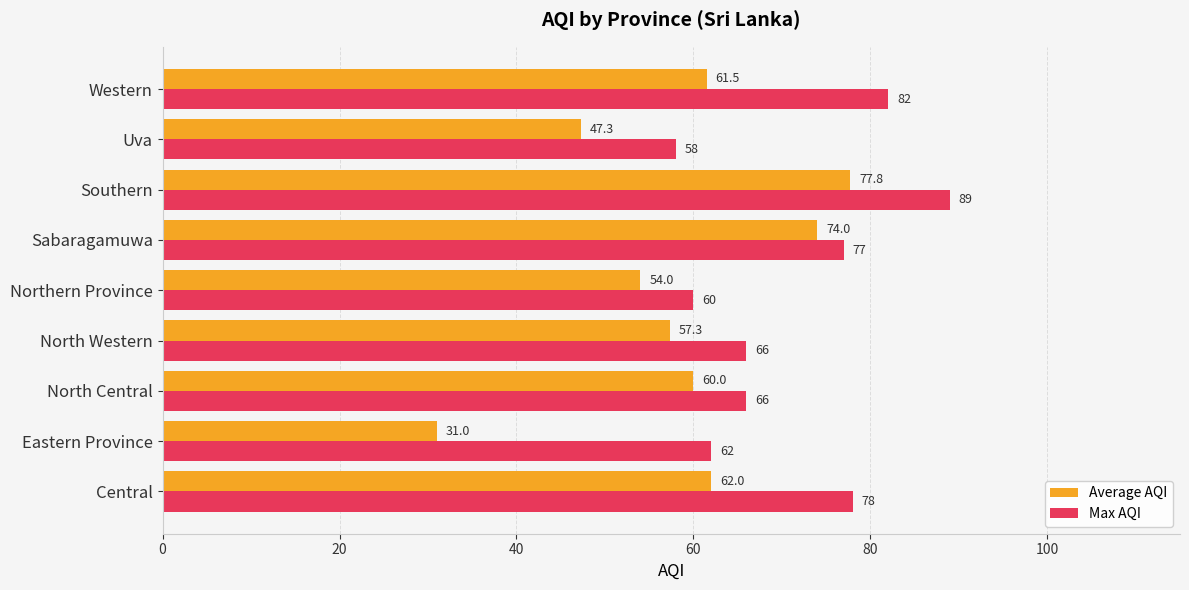

The Average AQI series shows 27.9 at Southern. True or false?

False